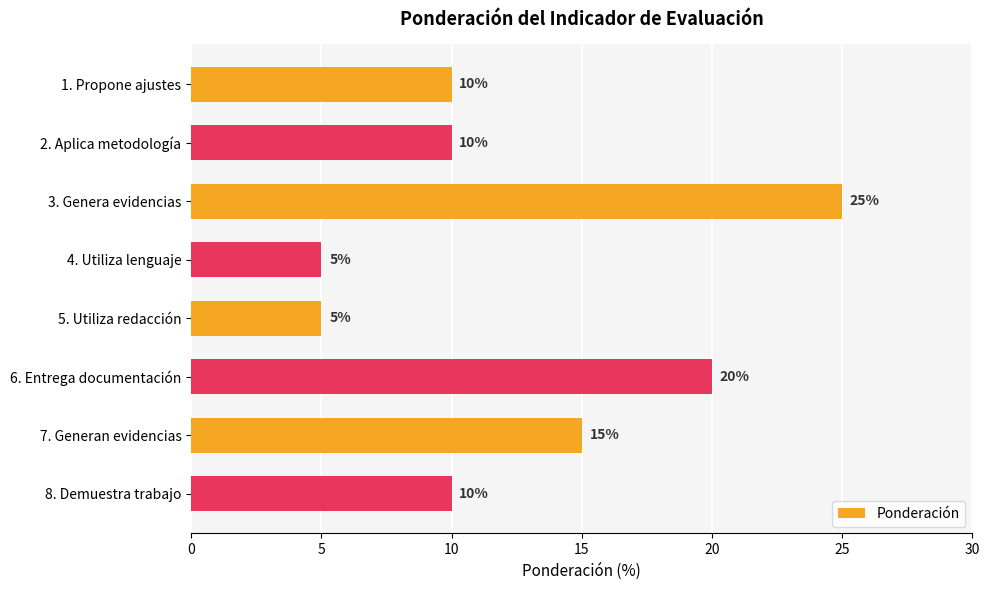

The chart shows a value of 10 at 2. Aplica metodología. True or false?

True